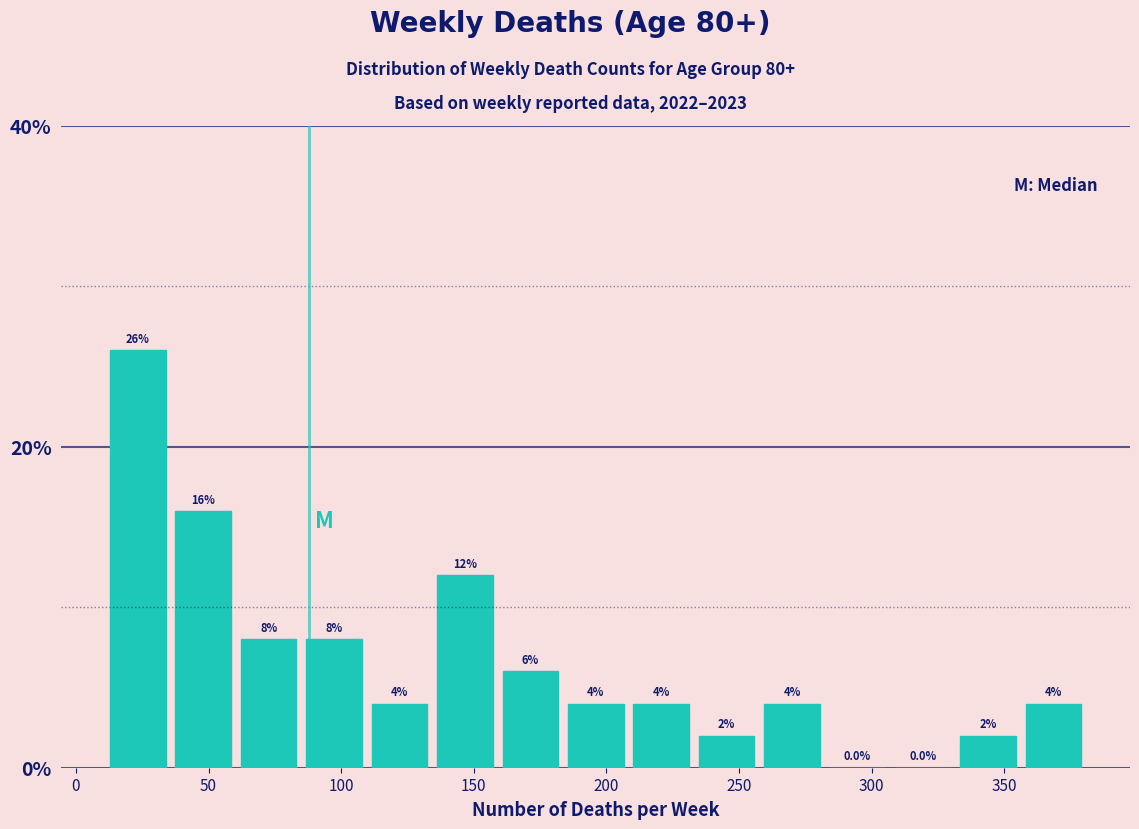

Reading left to right, transcribe this chart: for each bar, give the range it covers on the x-axis and its height. The bar edges are not printed on the chart, so give them approximately, as read against the axis.

10 to 35: 26.0
35 to 60: 16.0
60 to 85: 8.0
85 to 110: 8.0
110 to 135: 4.0
135 to 160: 12.0
160 to 185: 6.0
185 to 210: 4.0
210 to 235: 4.0
235 to 260: 2.0
260 to 280: 4.0
280 to 305: 0.0
305 to 330: 0.0
330 to 355: 2.0
355 to 380: 4.0